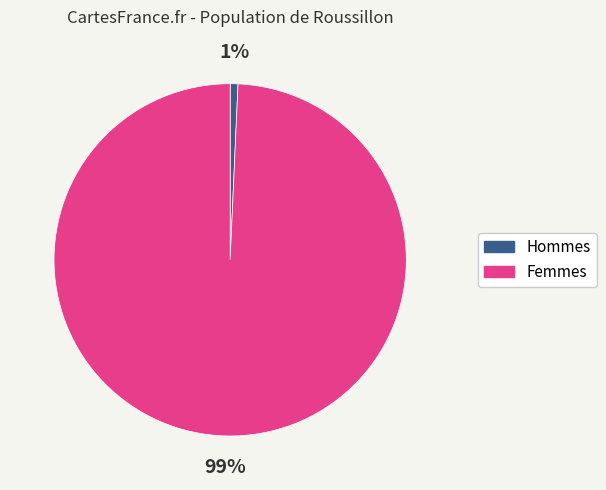

To the nearest percent, what is the average slice percentage?

50%